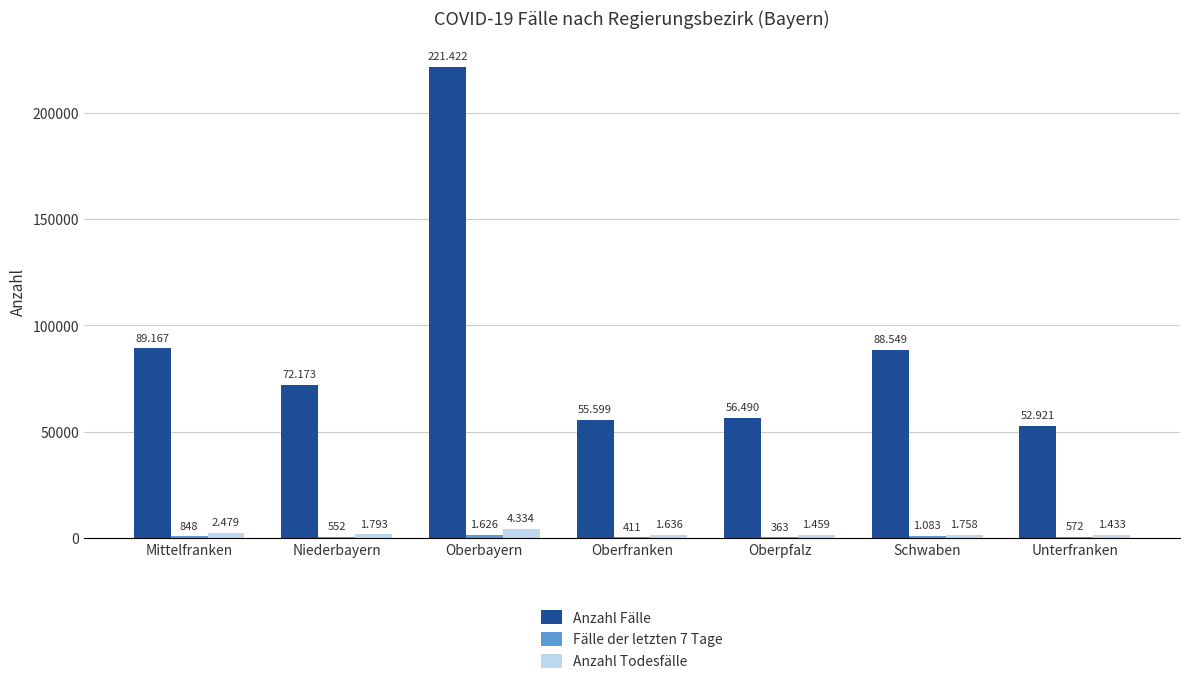

Does the chart contain stacked bars?

No